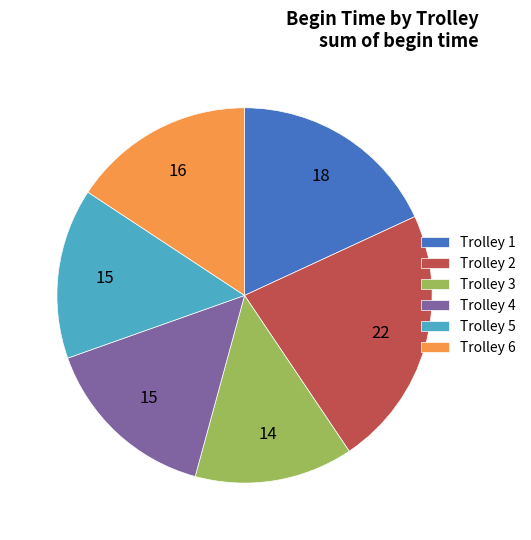

What is the largest slice in the pie chart?

Trolley 2